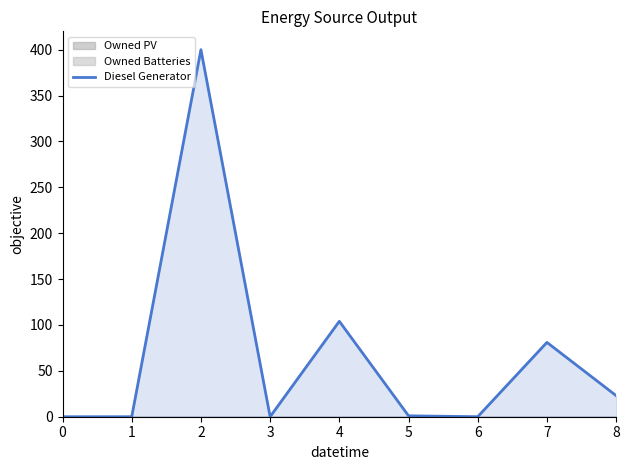

Which label corresponds to the largest value in the chart?

2